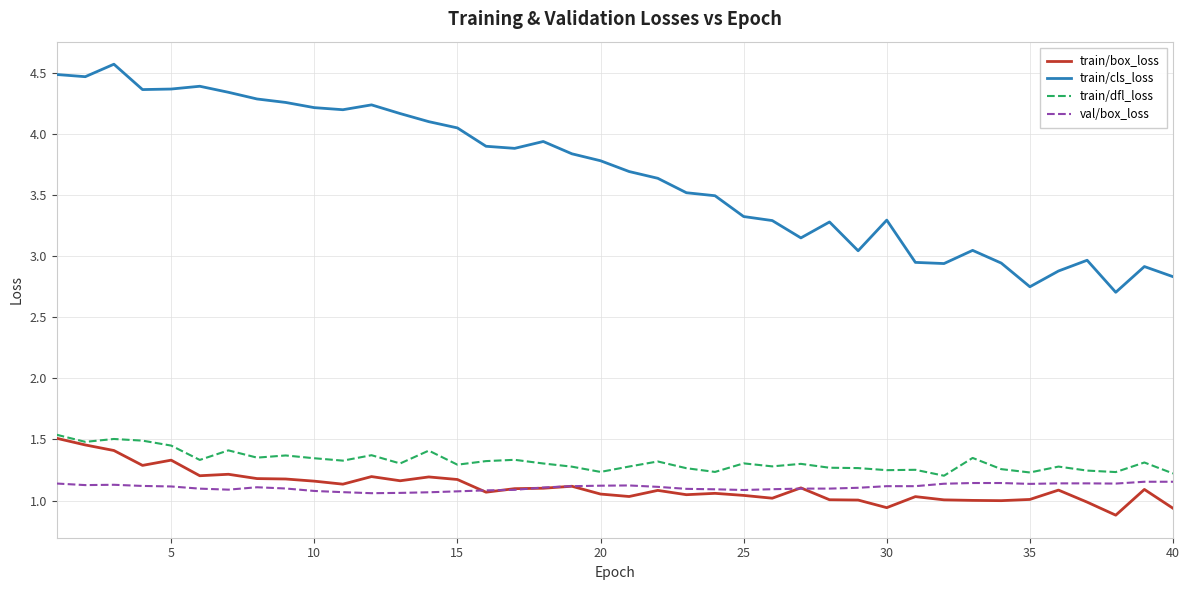

Which series has the largest total across all categories?

train/cls_loss